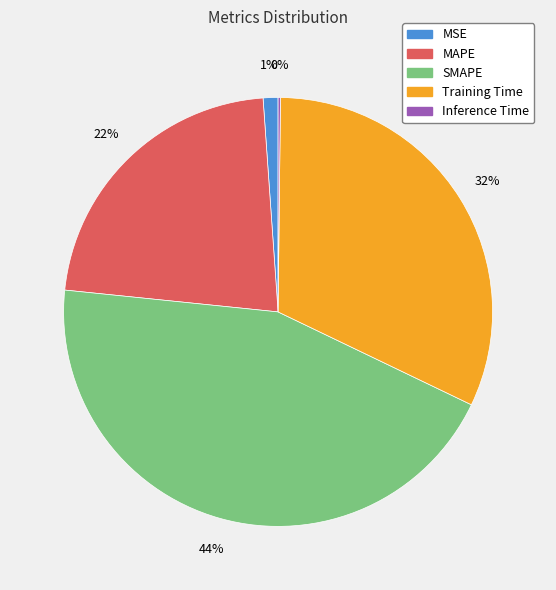

To the nearest percent, what is the average slice percentage?

20%